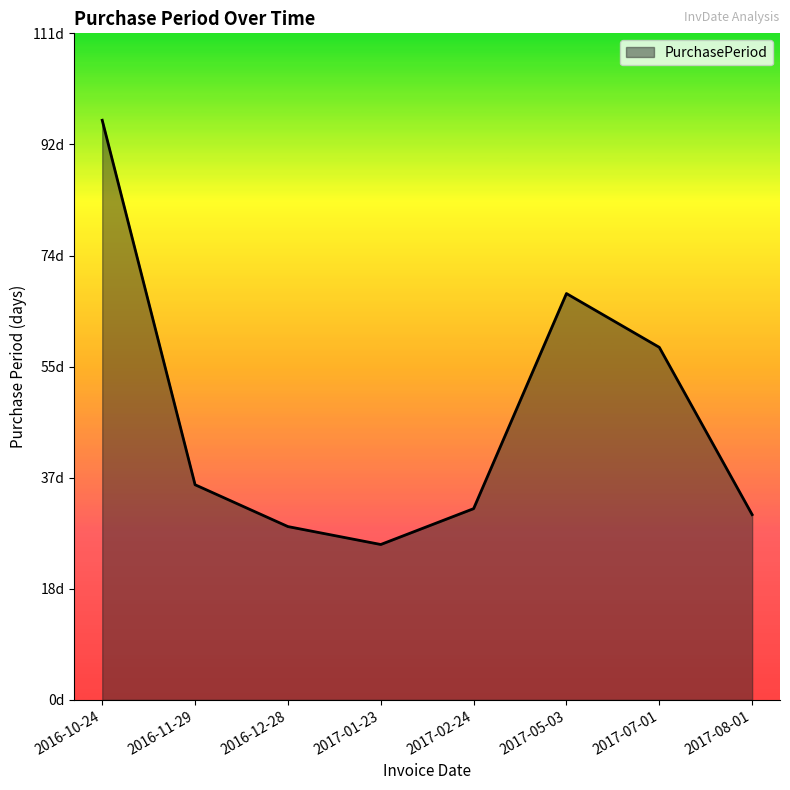

Is this an area chart (filled region under the line)?

Yes